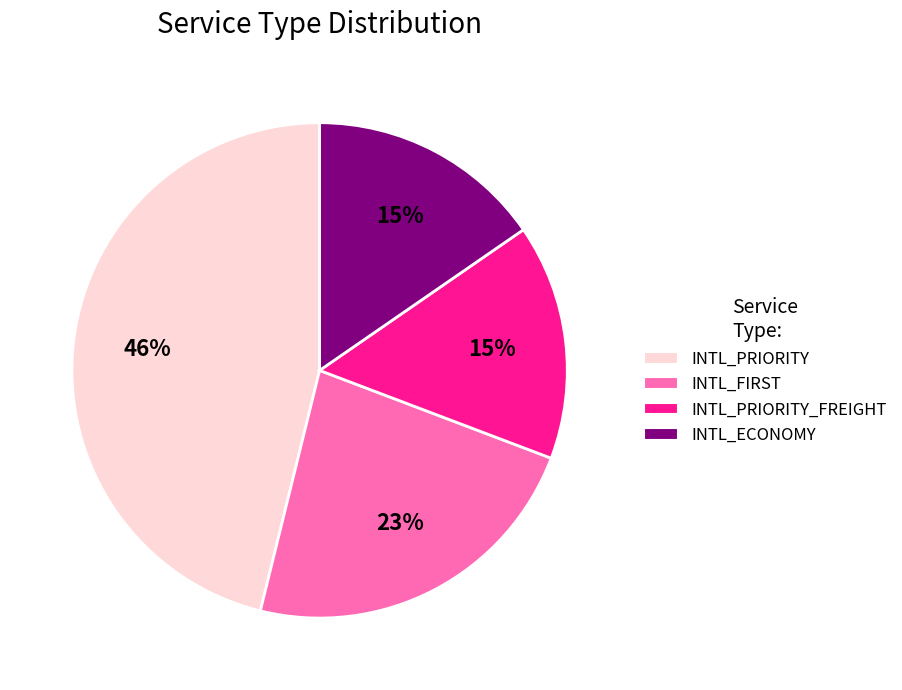

Is there any slice that represents more than half of the pie?

No